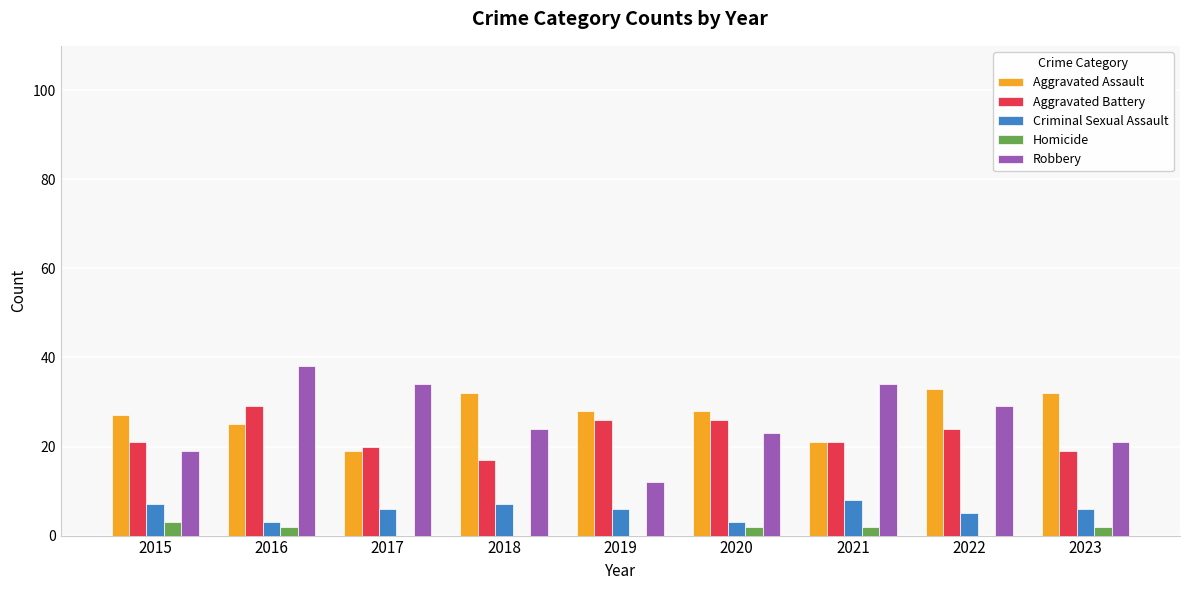

What is the sum of the Criminal Sexual Assault values at 2022 and 2017?

11